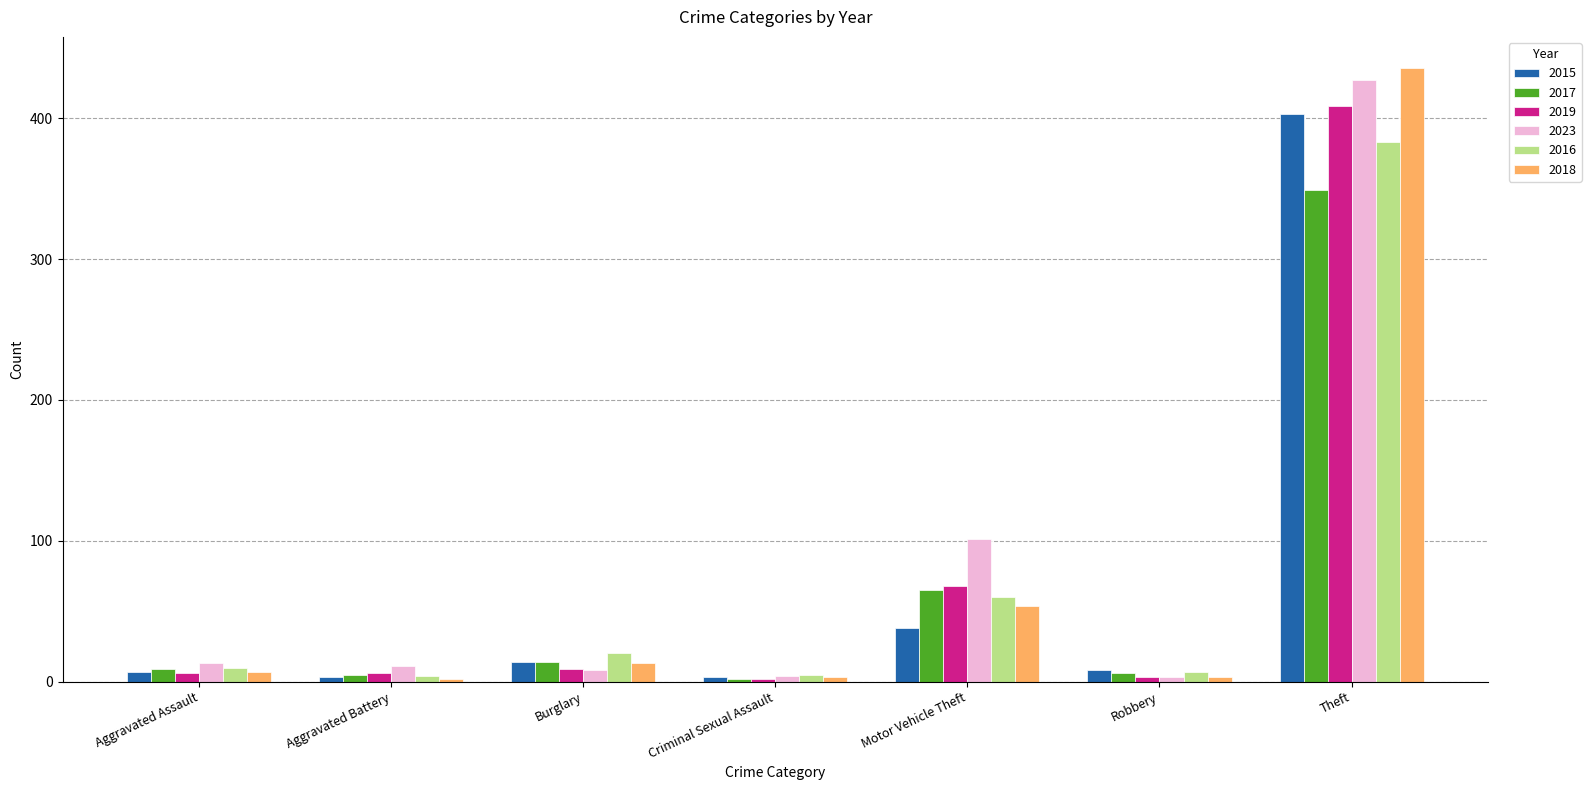

What is the label of the 1st bar from the right?

Theft